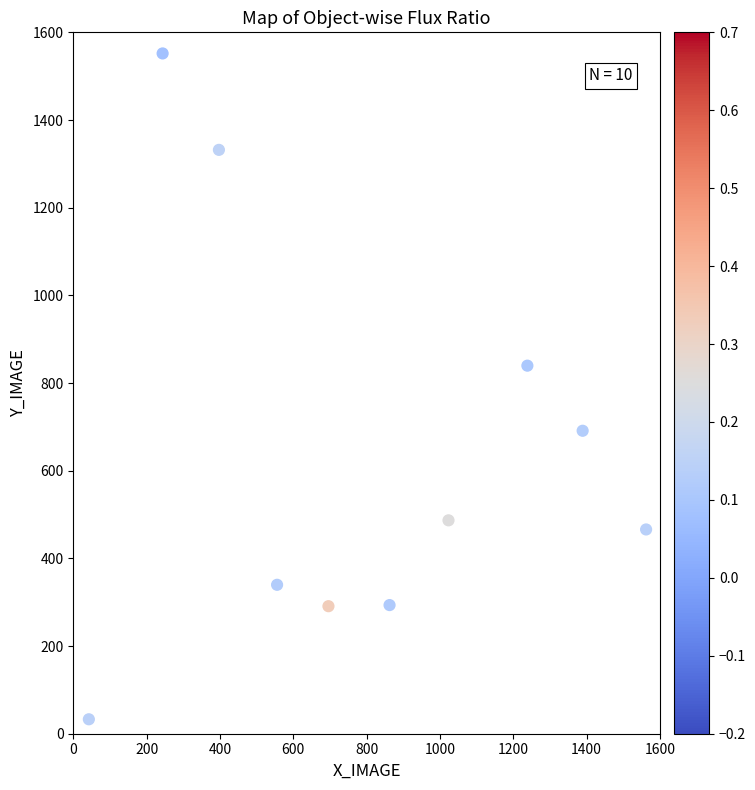

What Y value in the scatter plot is closest to 792?

839.6